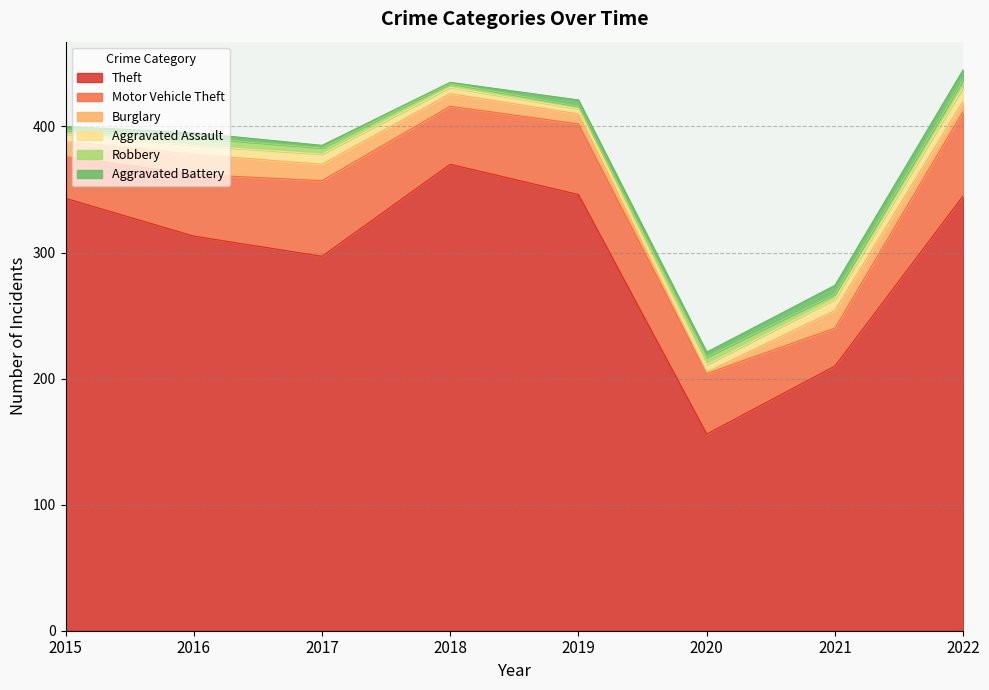

In Theft, how many points are higher than both neighbors (excluding endpoints)?

1